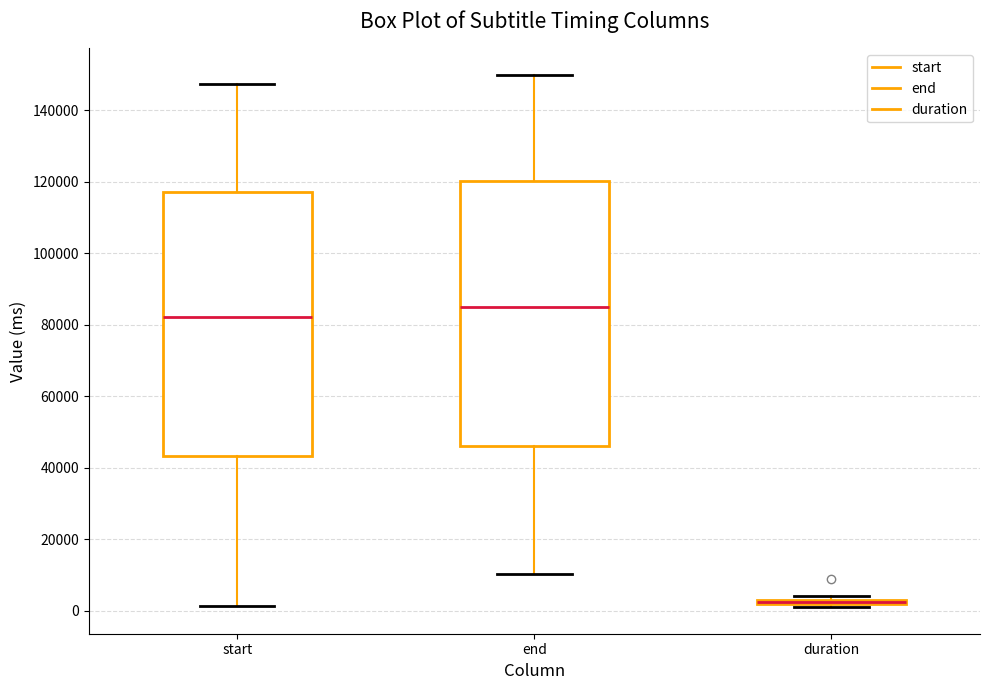

Where is the upper edge of the box for end on the y-axis? The values are not printed on the chart, so give them approximately, as read against the axis.

120000